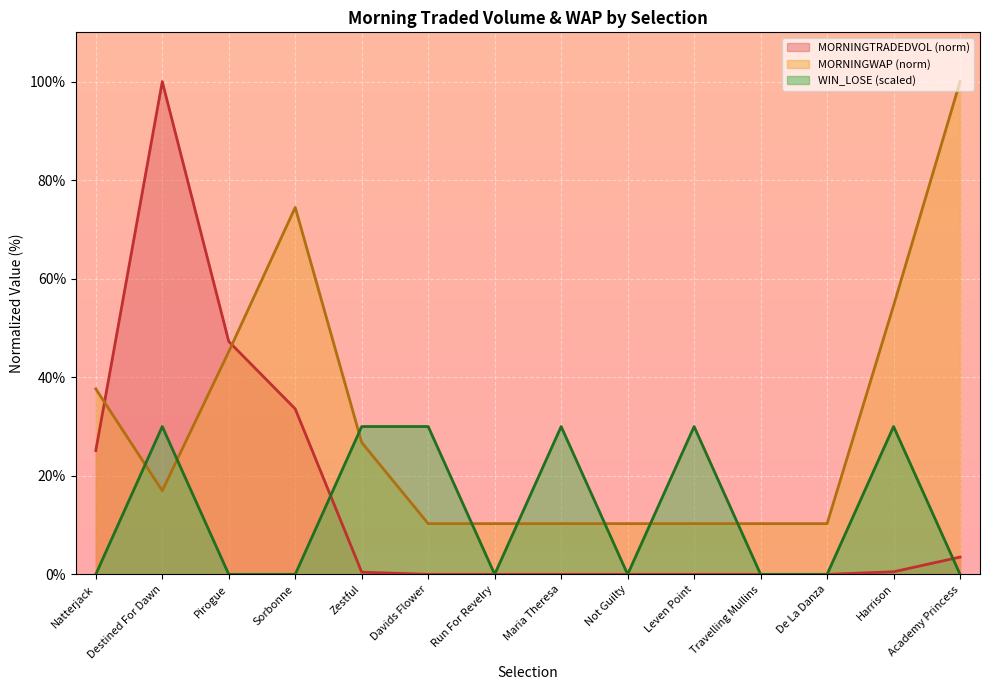

What is the label of the 13th point from the left?

Harrison